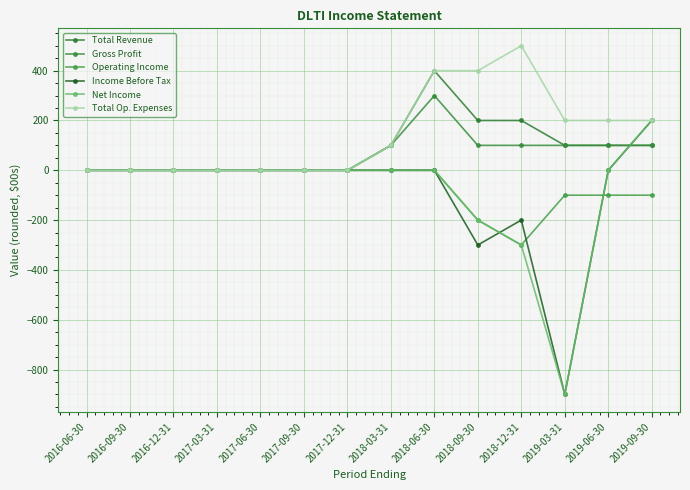

How many times do Net Income and Gross Profit cross each other?

1